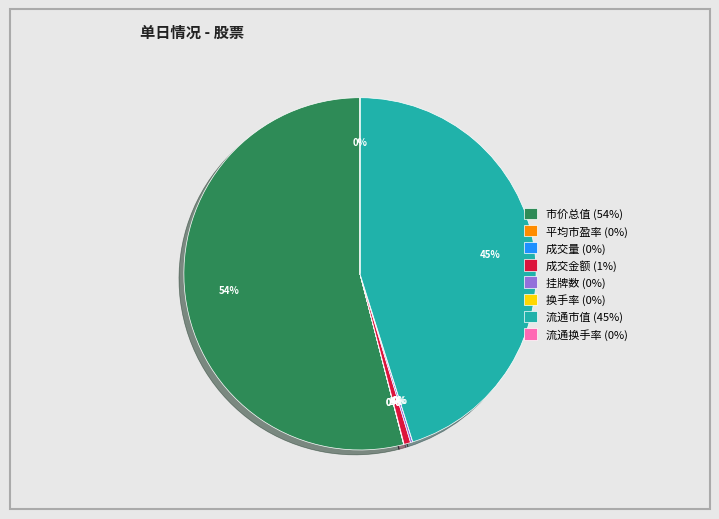

Is it true that 市价总值 (54%) is 54% of the pie?

True